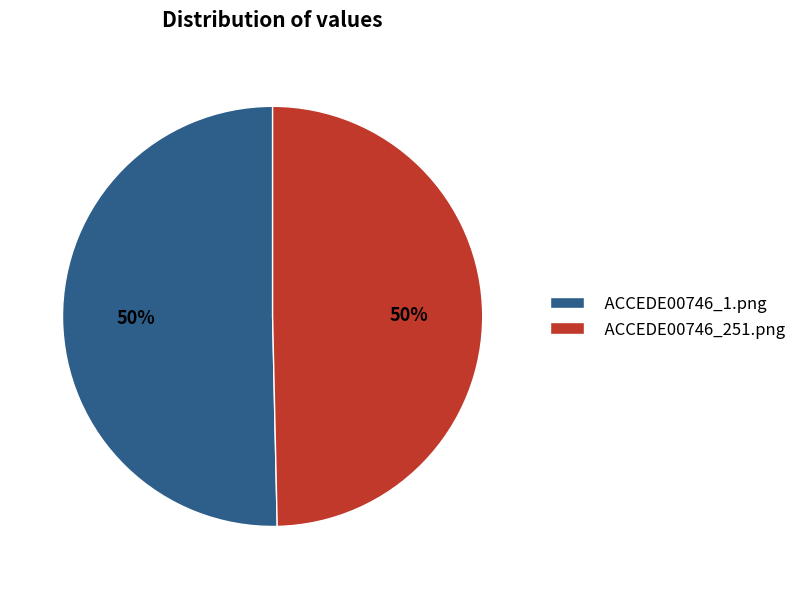

To the nearest percent, what is the combined percentage of ACCEDE00746_1.png and ACCEDE00746_251.png?

100%